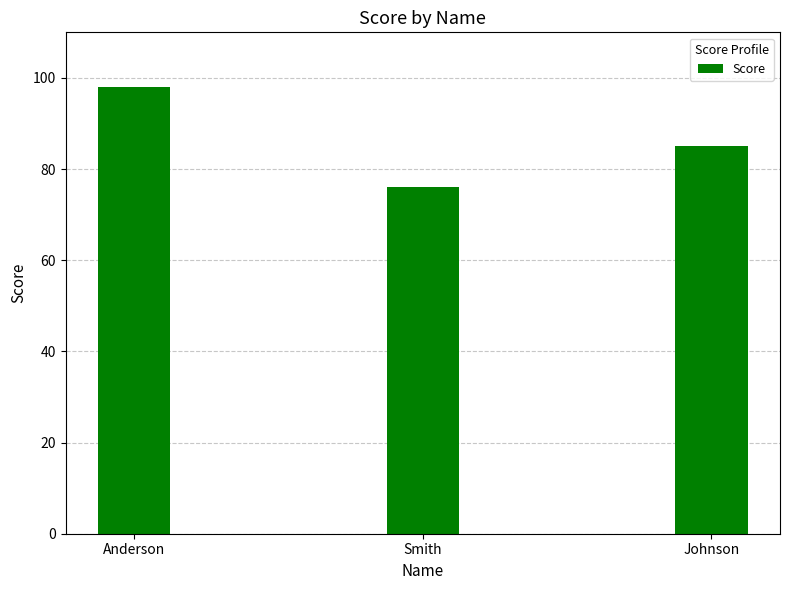

What is the label of the 2nd bar from the right?

Smith